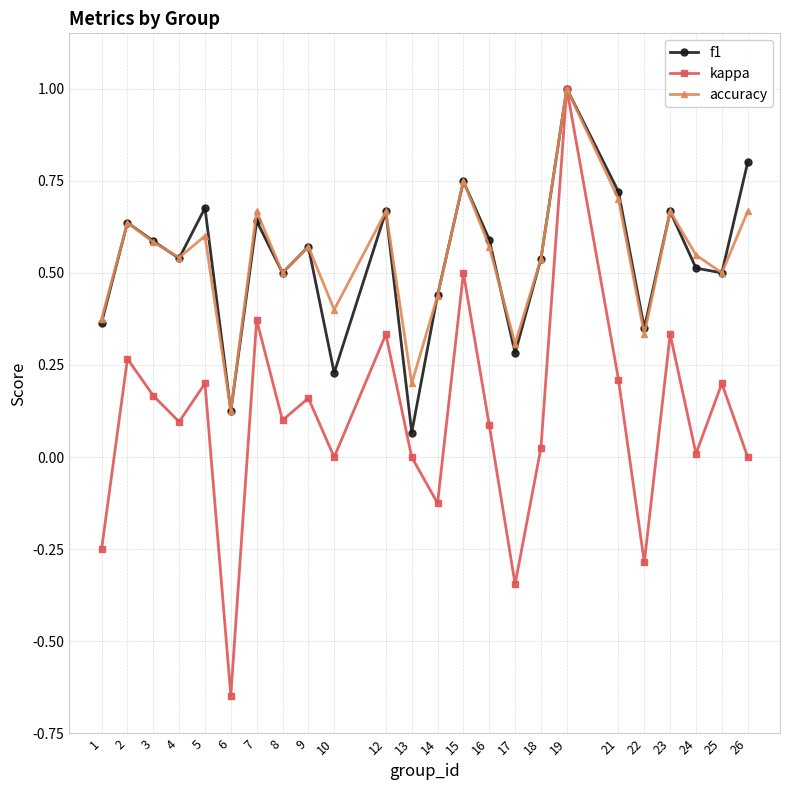

How many accuracy values are between 0 and 1?

24